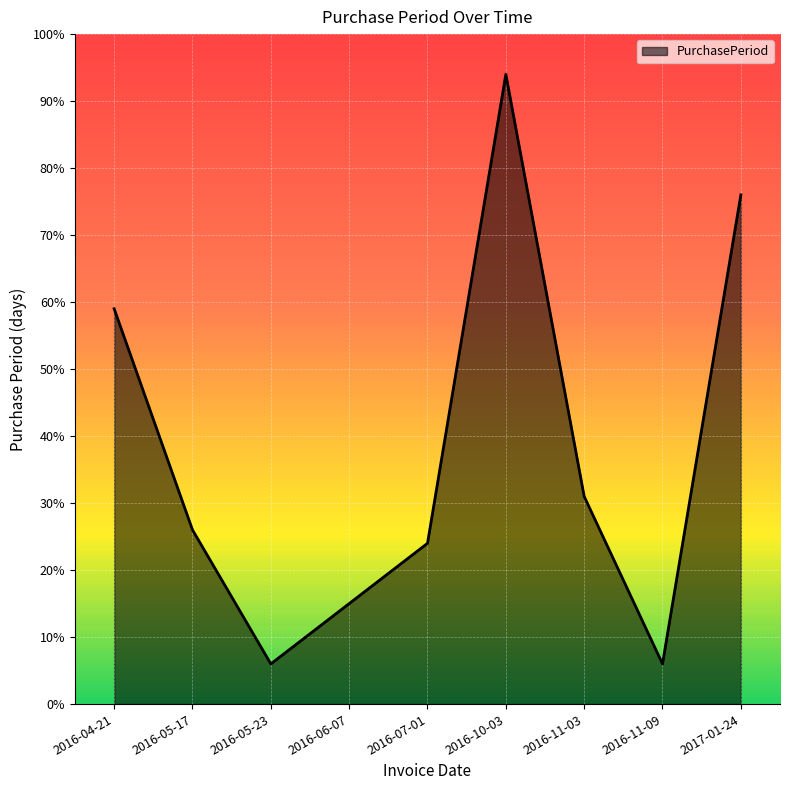

Reading left to right, extract all data points from this chart.

59	26	6	15	24	94	31	6	76